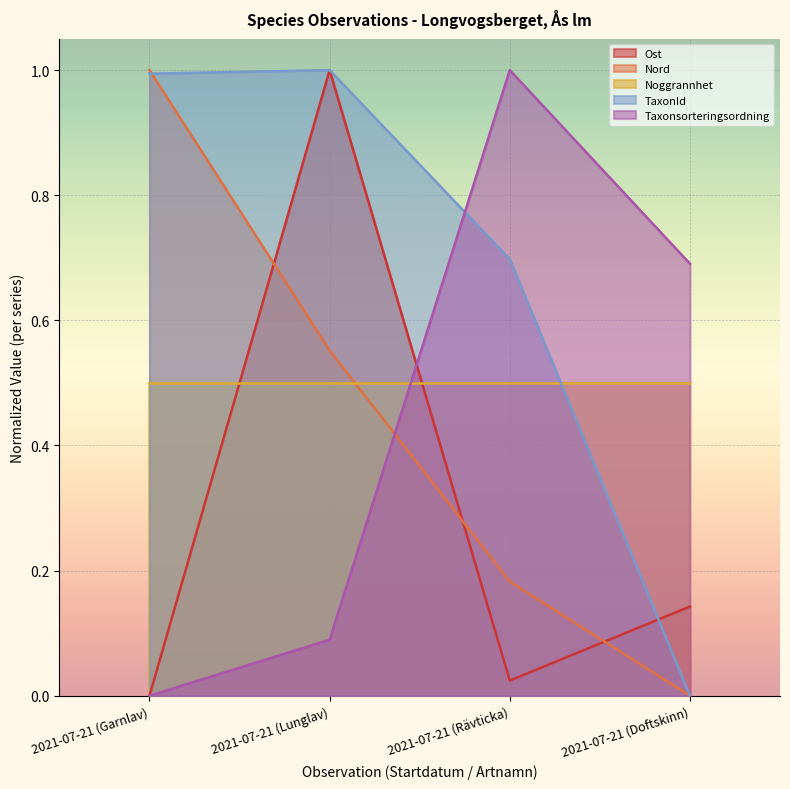

What is the difference between the highest and lowest values at 2021-07-21 (Garnlav)?

1.0